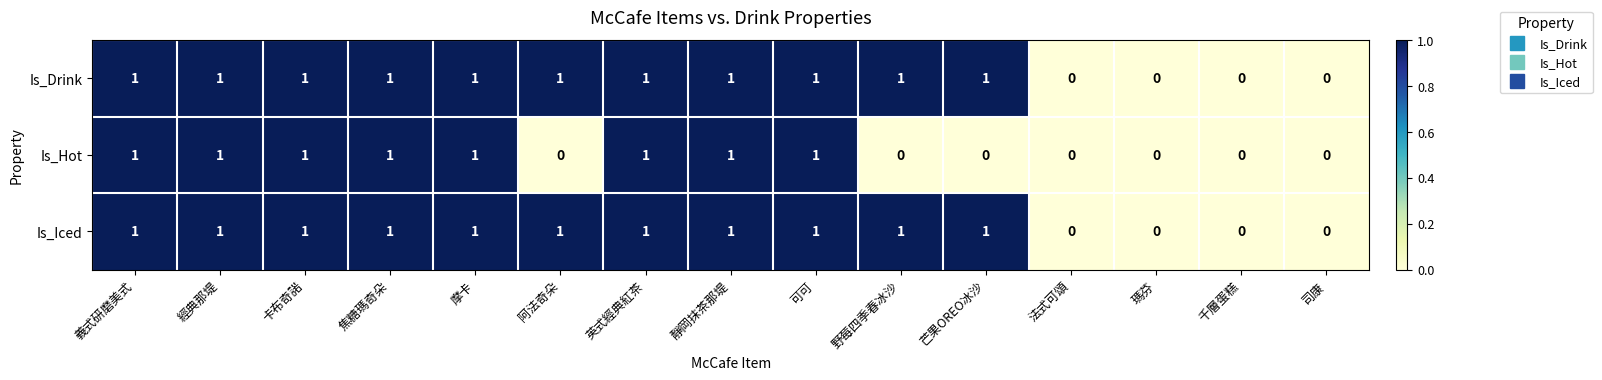

How many Is_Hot values are between 0 and 1?

15